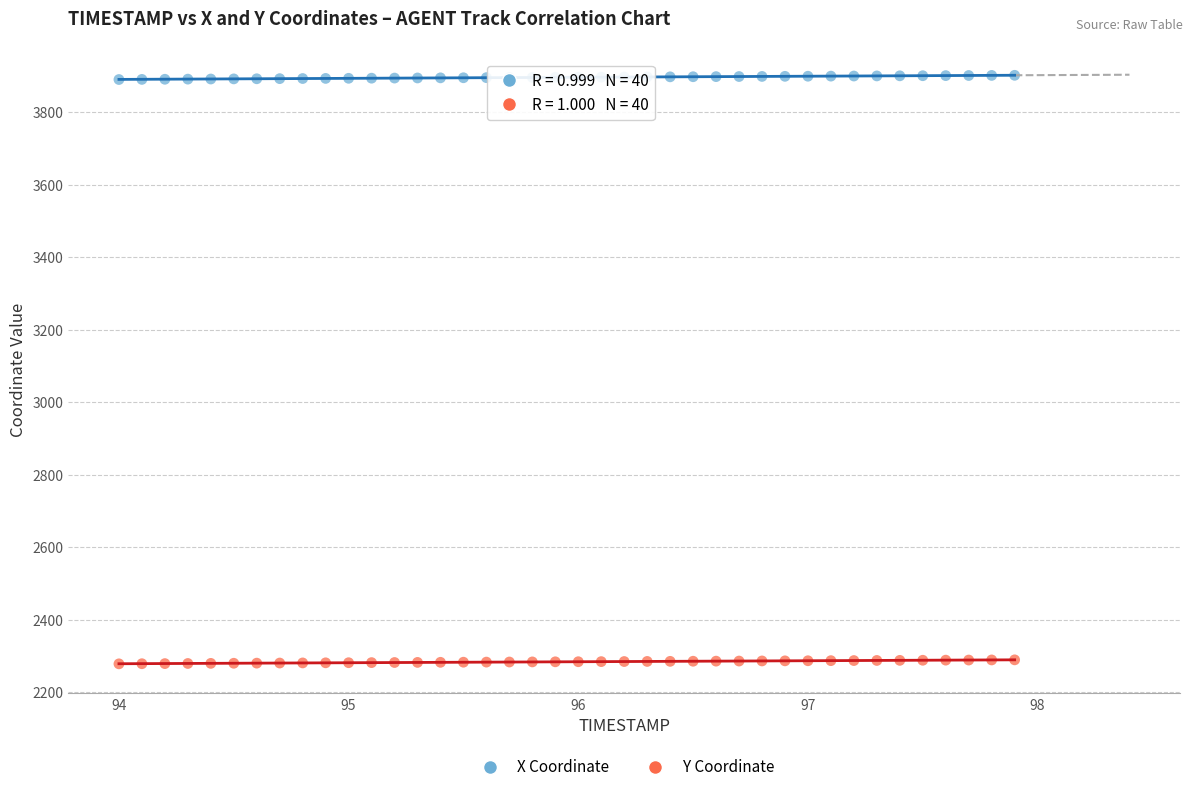

Across all data points, what is the range of X values (max minus min)?

3.9